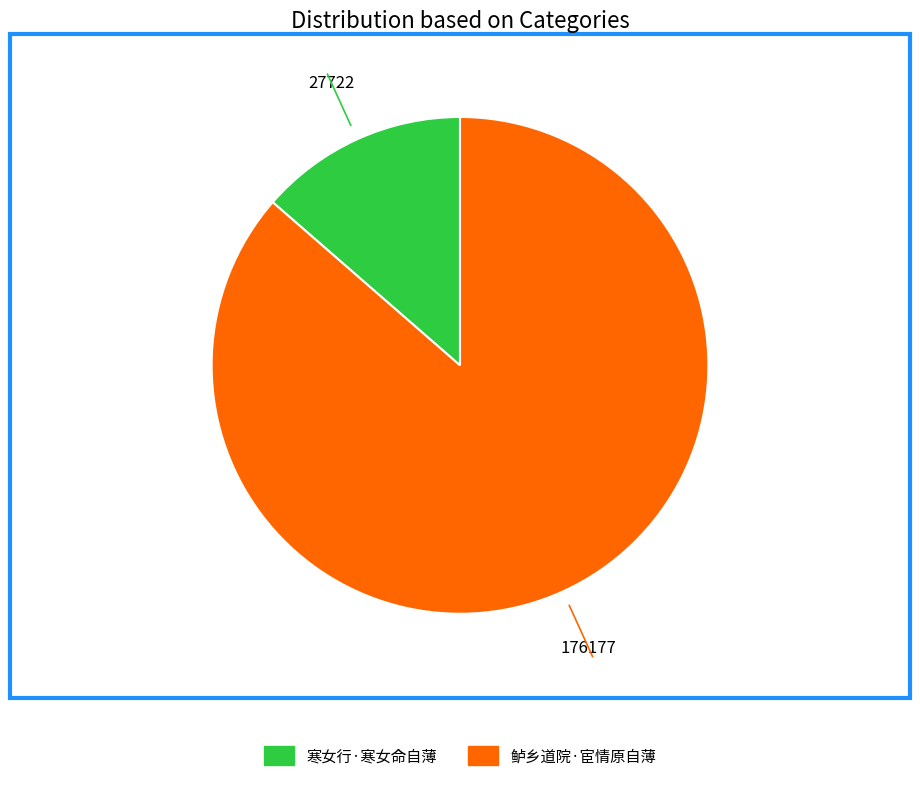

Which slice represents more than half of the pie?

鲈乡道院·宦情原自薄